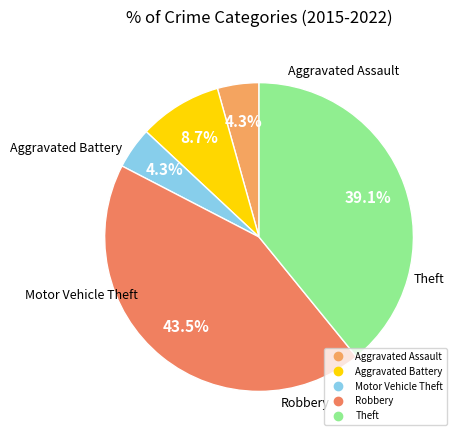

What is the ratio of the value at Aggravated Assault to the value at Theft?

0.1